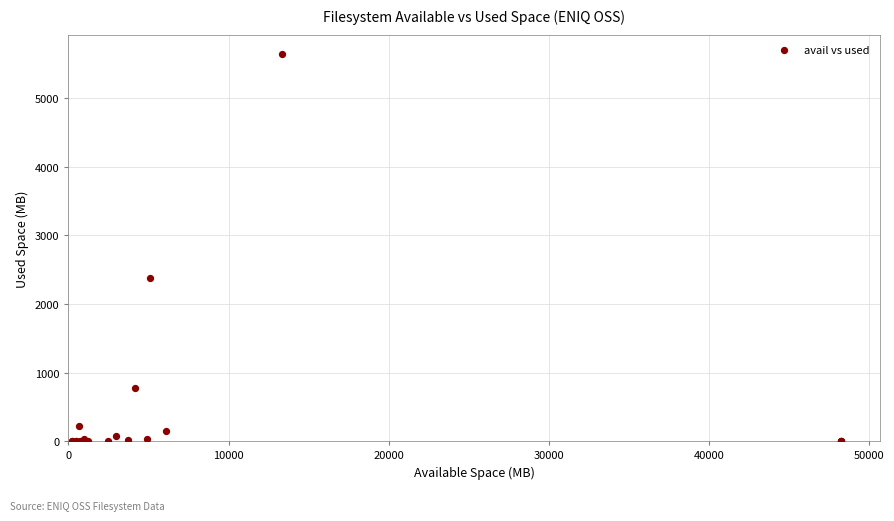

What Y value in the scatter plot is closest to 2823?

2380